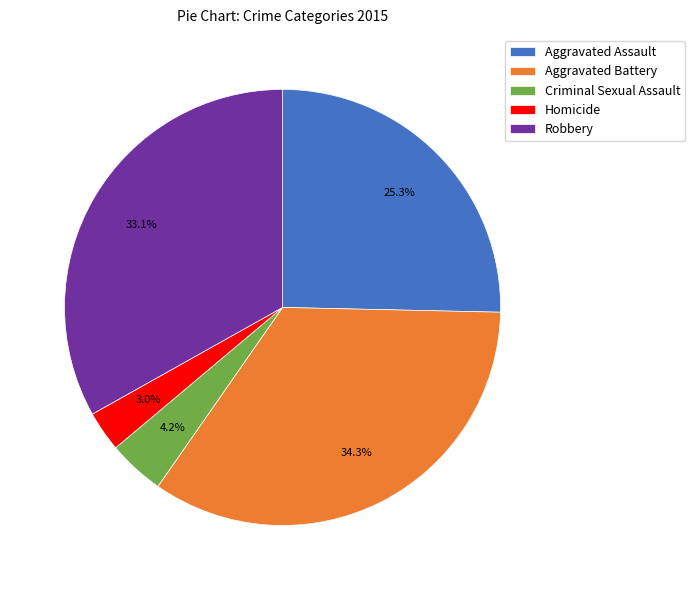

Is it true that Criminal Sexual Assault is 4% of the pie?

True